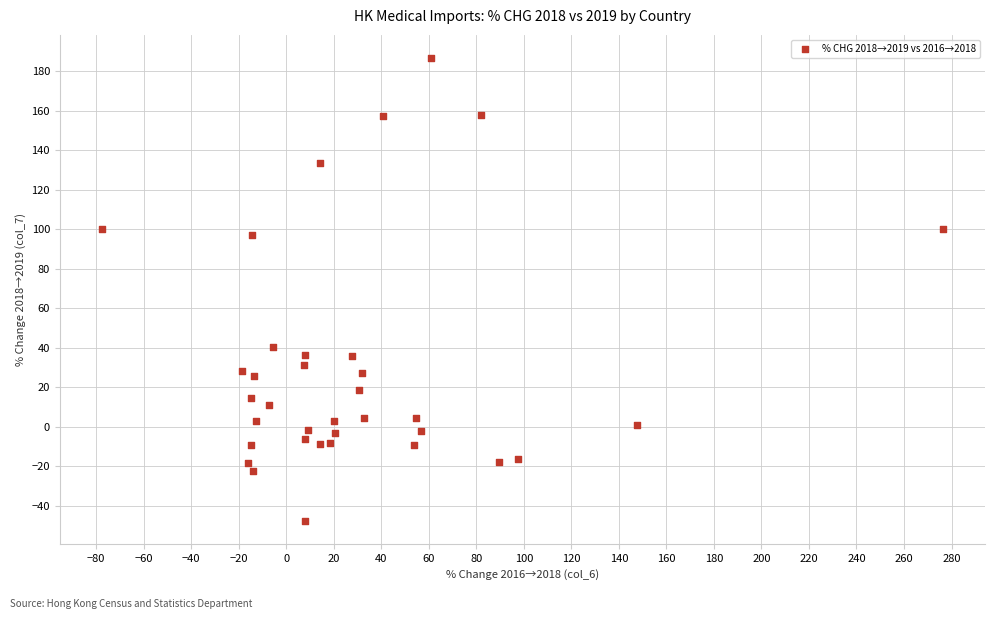

What is the range of X values (max minus min)?

354.1